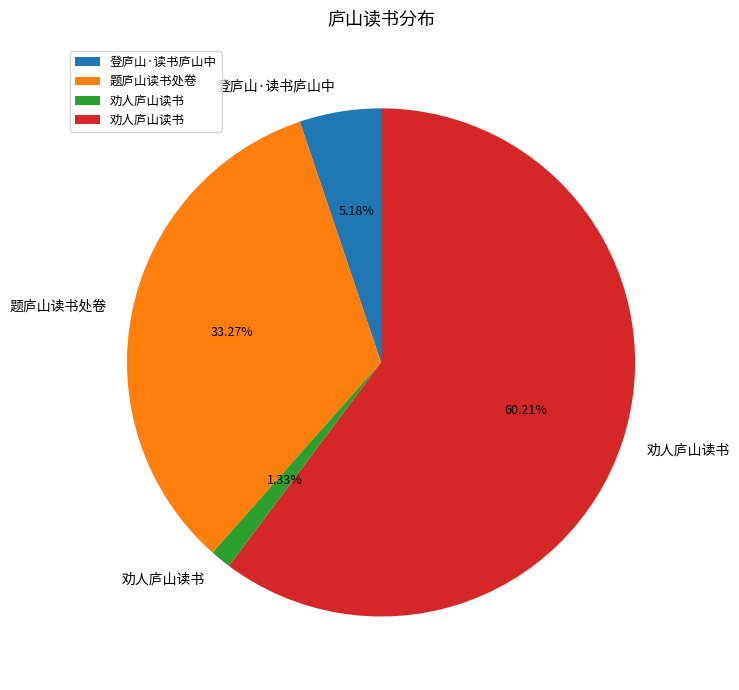

Is there a majority slice in this chart?

Yes